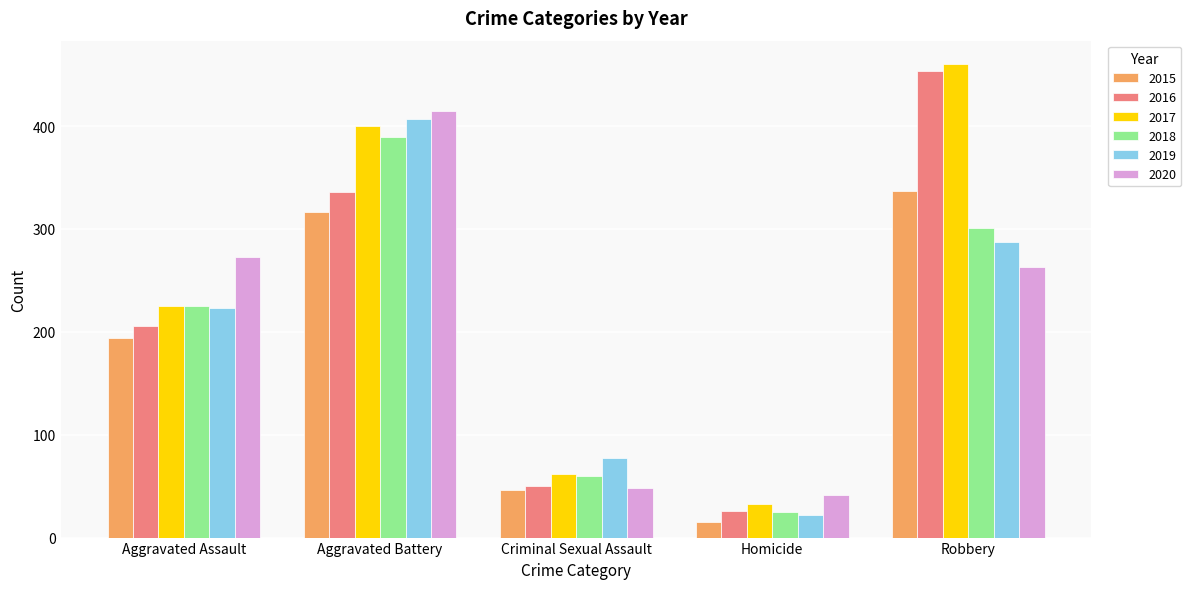

What are all the series names shown in the legend?

2015, 2016, 2017, 2018, 2019, 2020